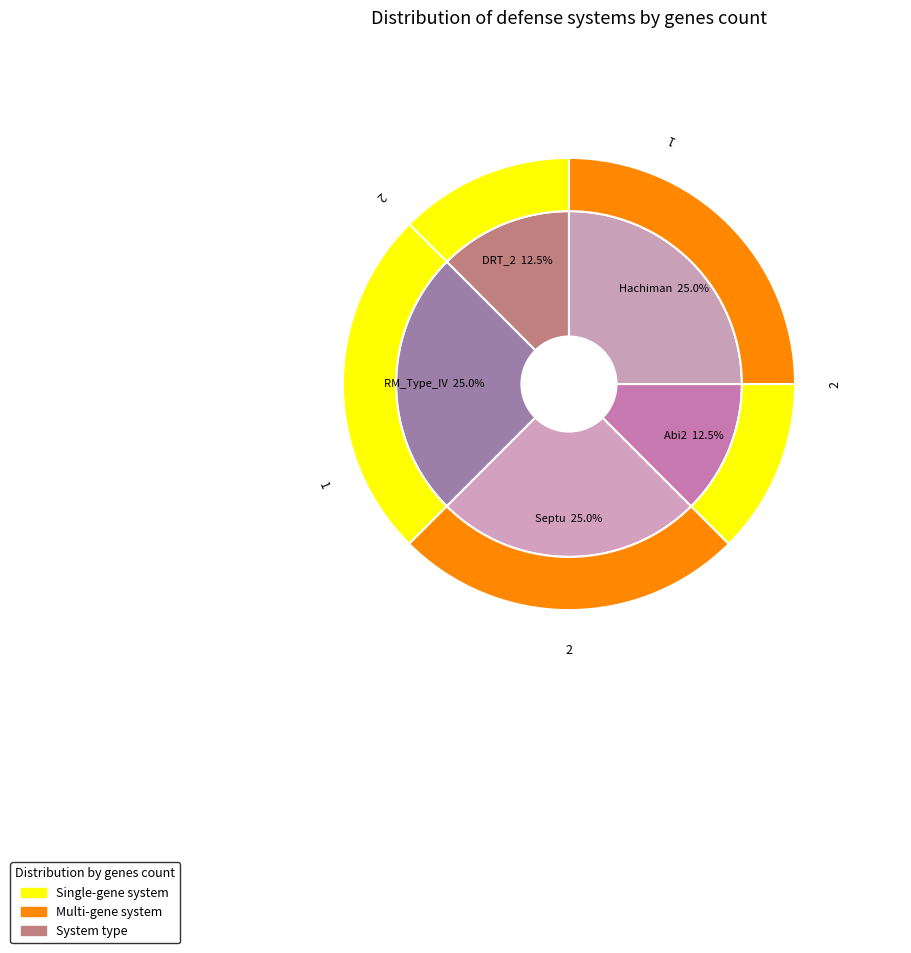

Rank the categories by value from lowest to highest.

DRT_2, Abi2, RM_Type_IV, Septu, Hachiman